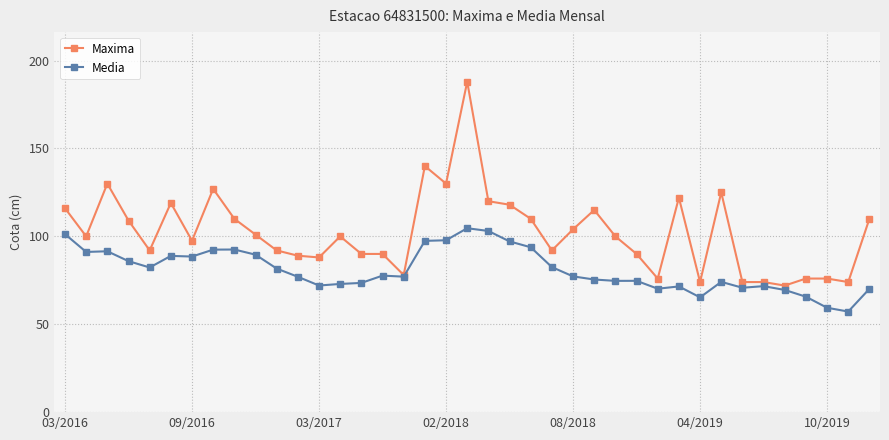

Which series has the largest total across all categories?

Maxima